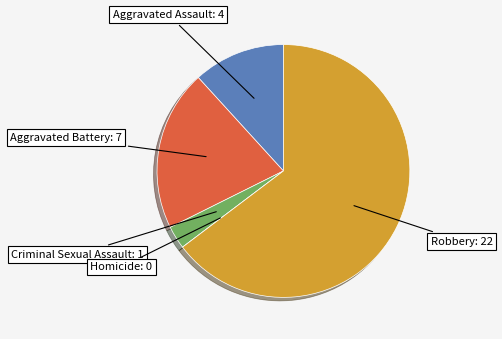

Does any single category account for the majority?

Yes